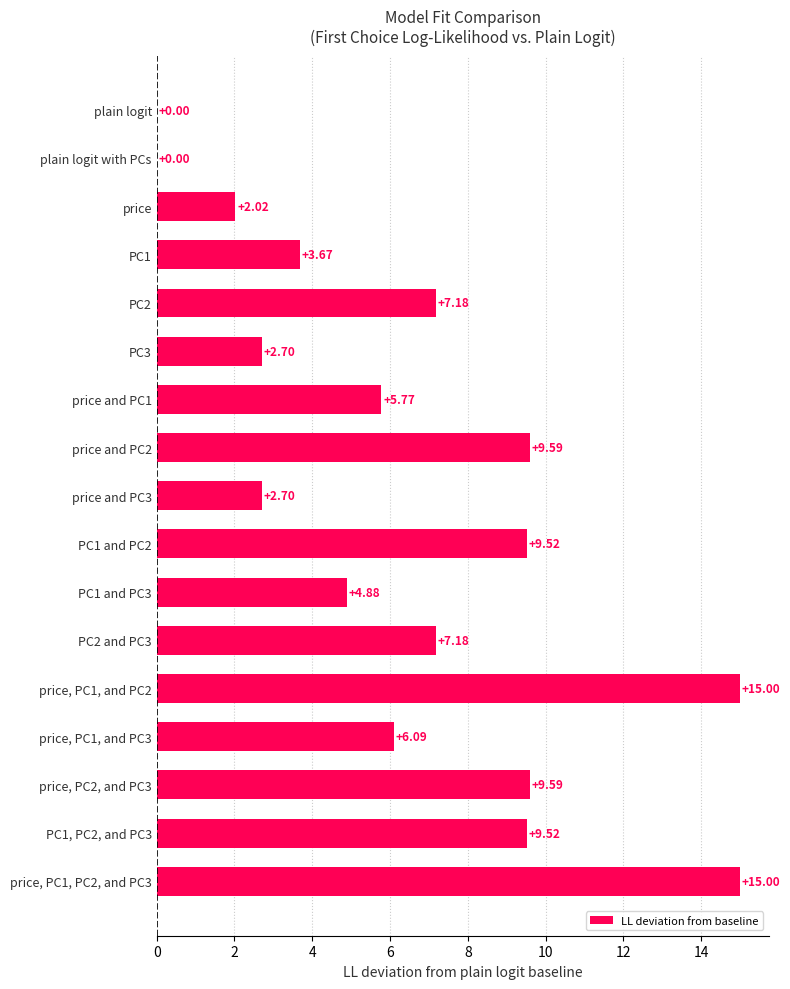

What is the ratio of the value at price and PC2 to the value at PC3?

3.6